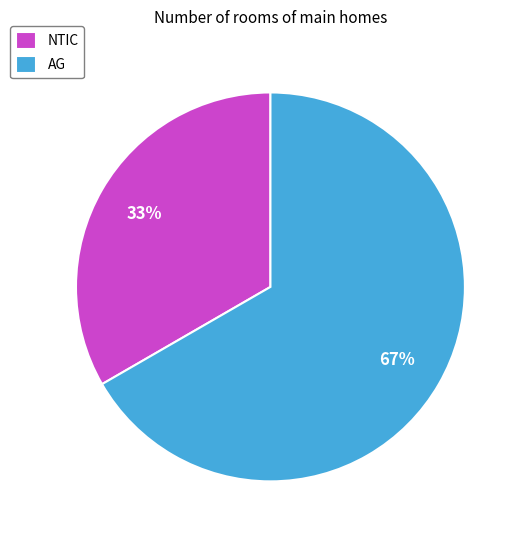

Is it true that AG is 67% of the pie?

True